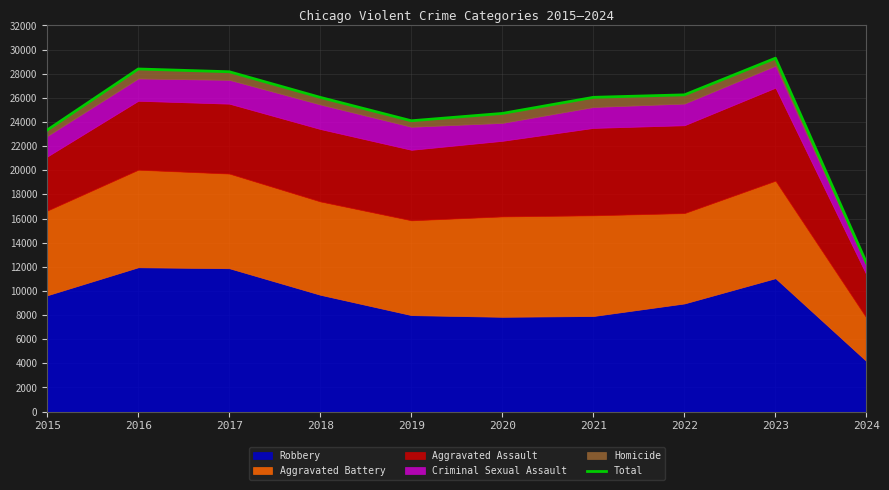

What is the value of the 7th point from the left?

26045